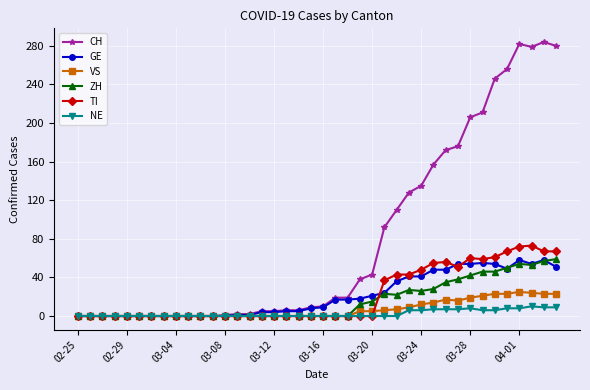

What is the value of the VS point at the 36th from the left?

23